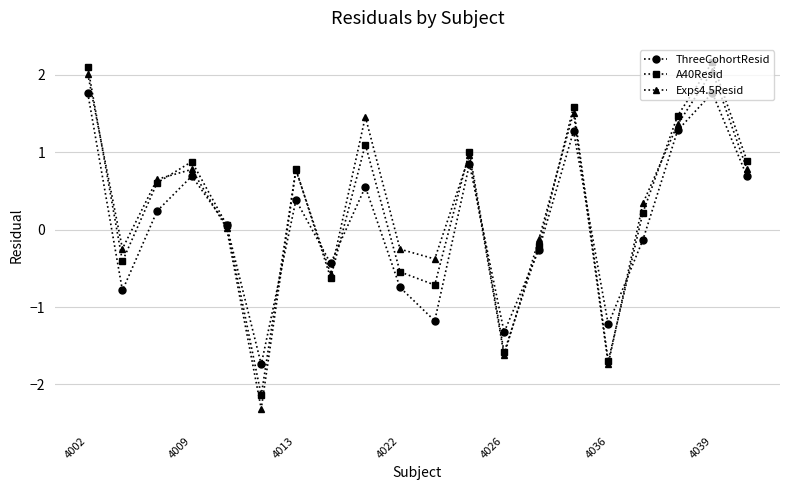

How many interior local peaks does the Exps4.5Resid series have?

6